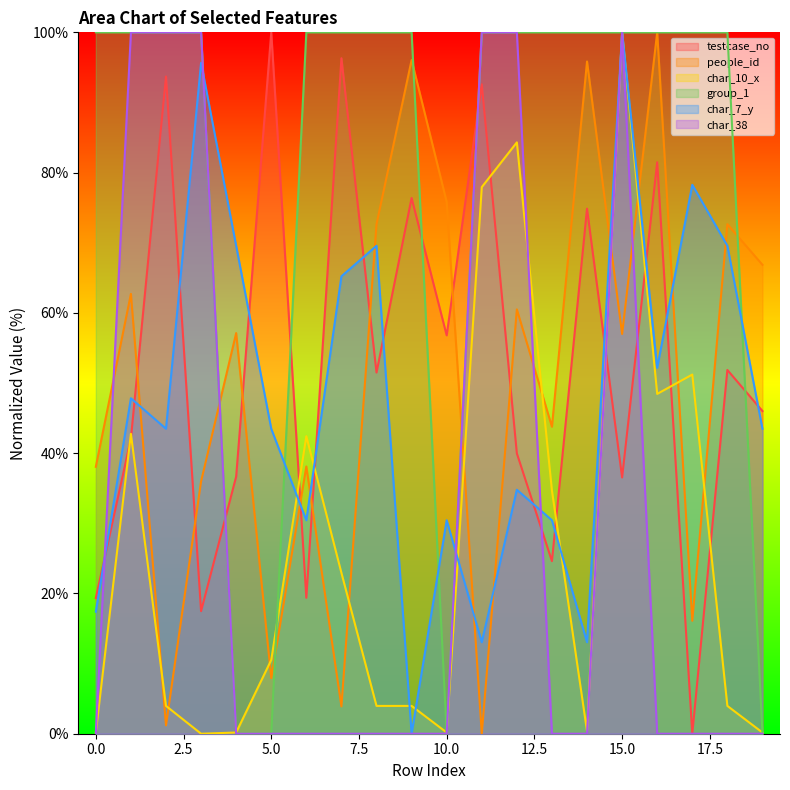

Between 14 and 19, which series saw the biggest shift?

group_1